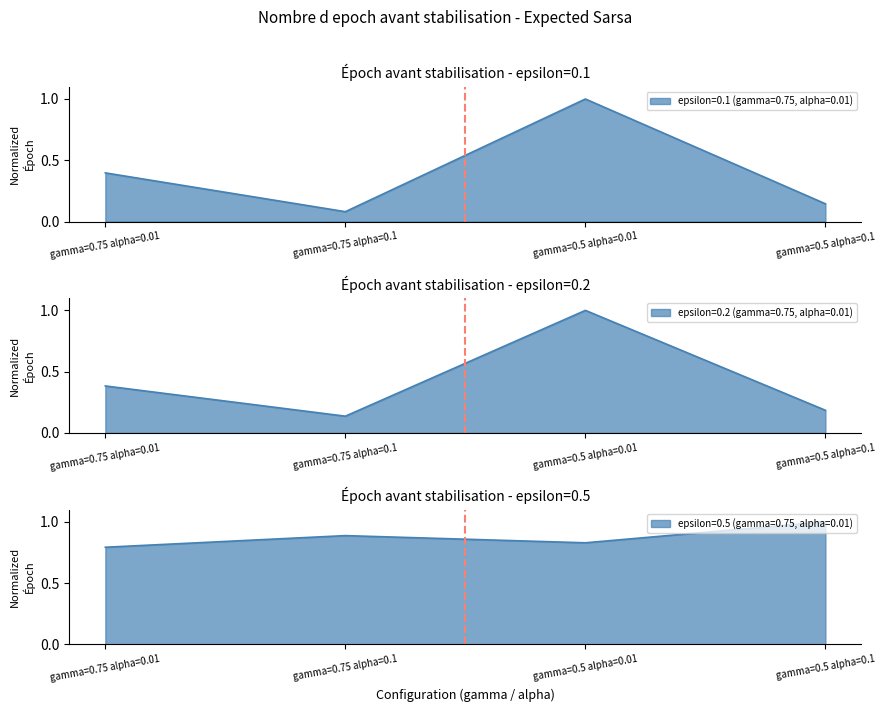

In epsilon=0.2 (gamma=0.75, alpha=0.01), how many points are higher than both neighbors (excluding endpoints)?

1